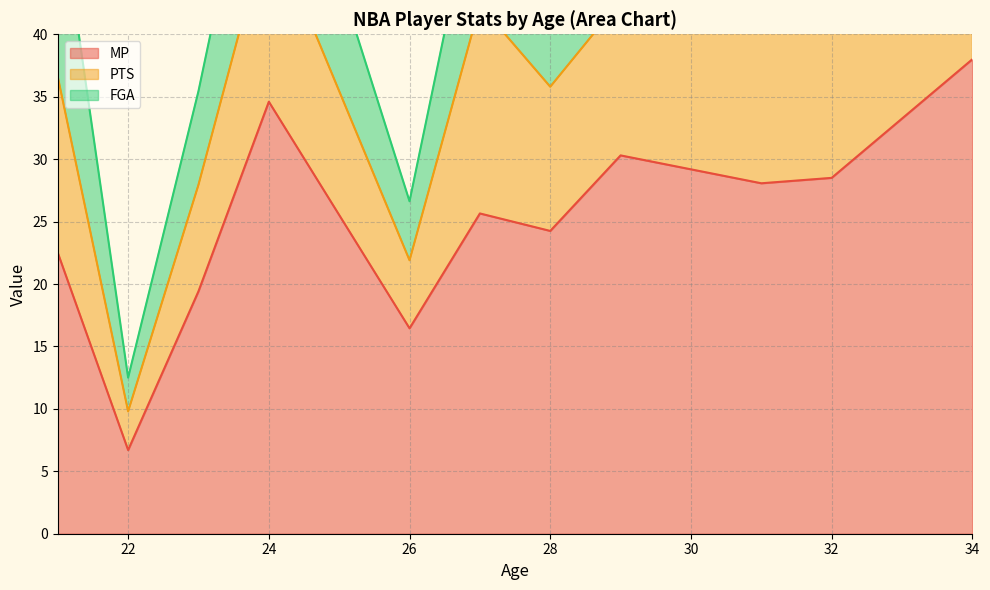

What is the lowest value of the MP series?

6.7